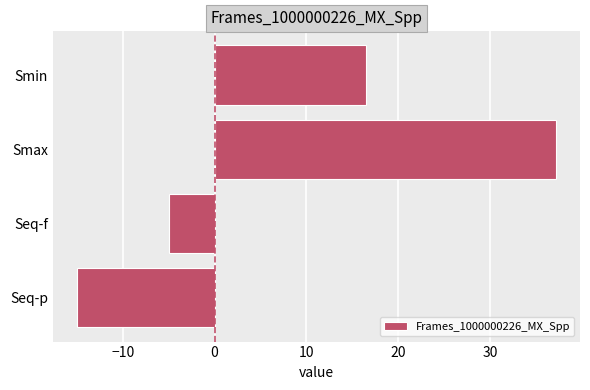

What is the smallest value displayed?

-15.0